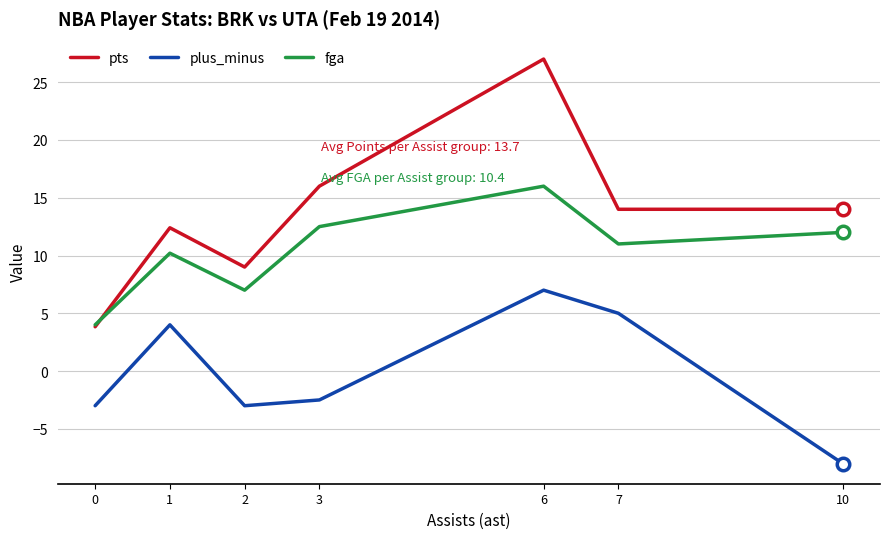

What is the difference between the second highest and minimum values in the pts series?

12.2